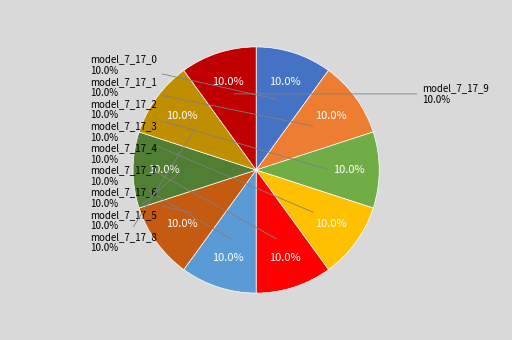

To the nearest percent, what portion does model_7_17_2 represent?

10%